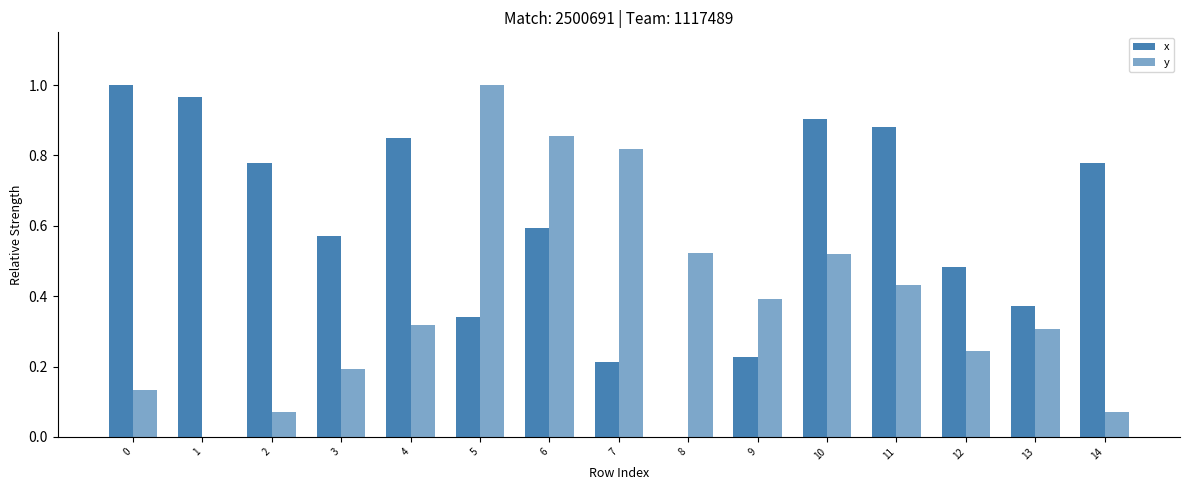

What is the difference between the x values at 6 and 5?

0.3